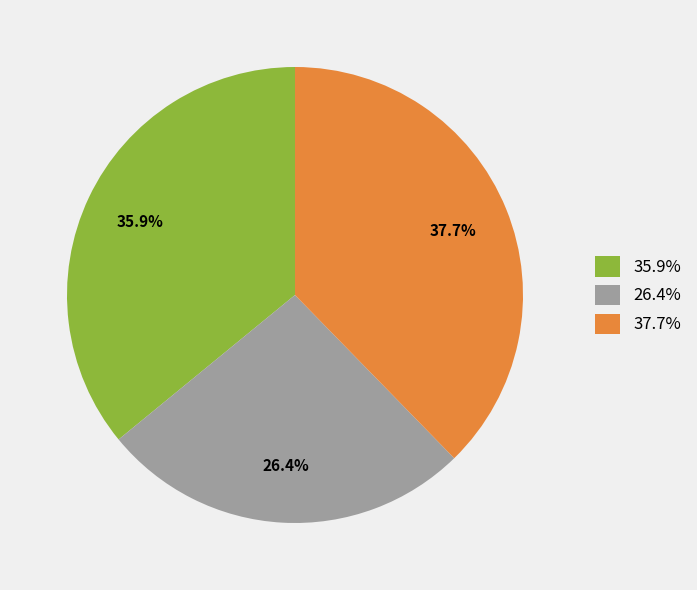

Rank the categories by value from highest to lowest.

37.7%, 35.9%, 26.4%